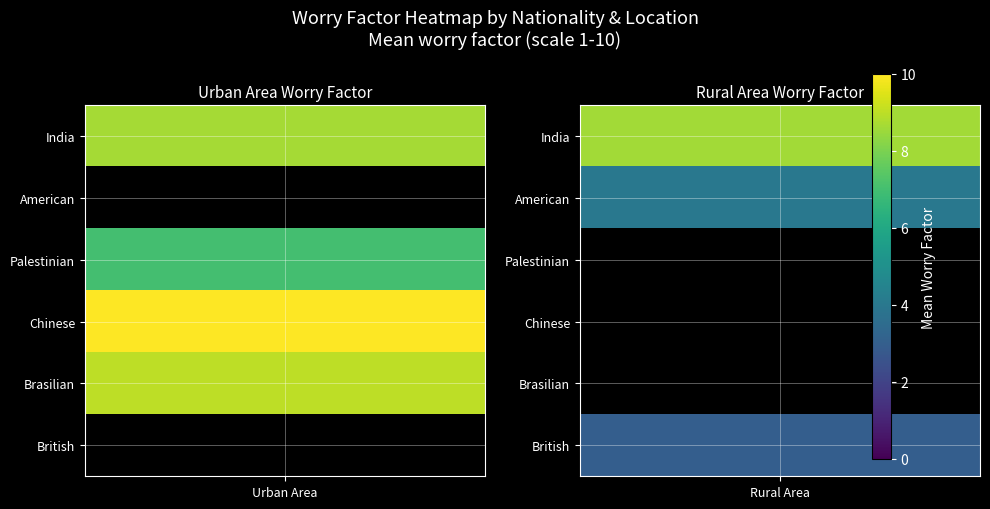

Count the Rural Area values in the range 0 to 4.

5